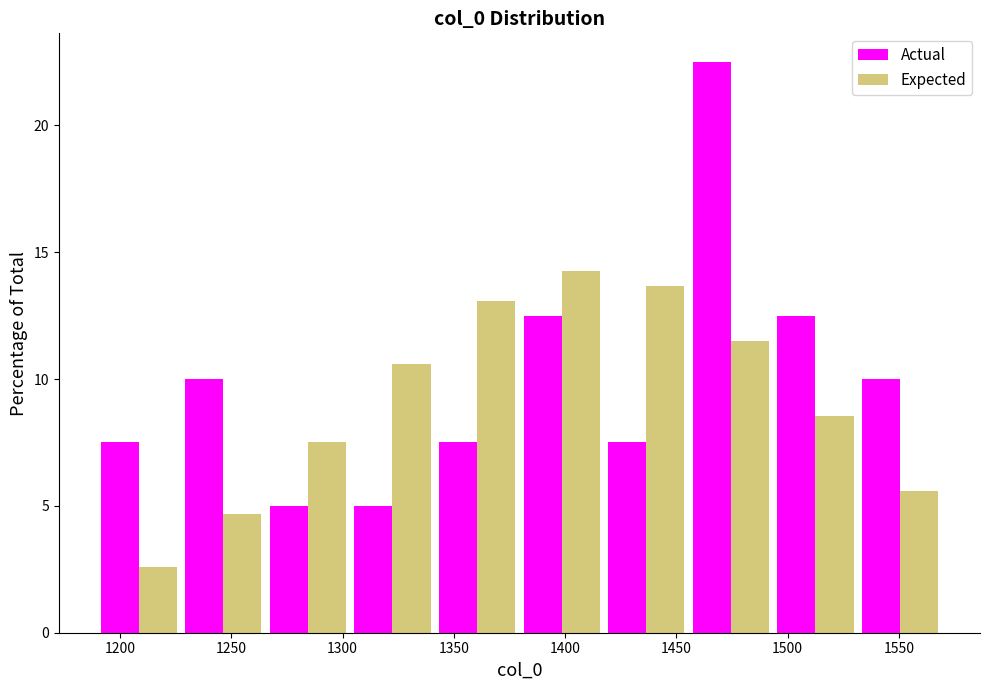

In the Actual series, which range on the x-axis has the tallest bar?

1455 to 1495